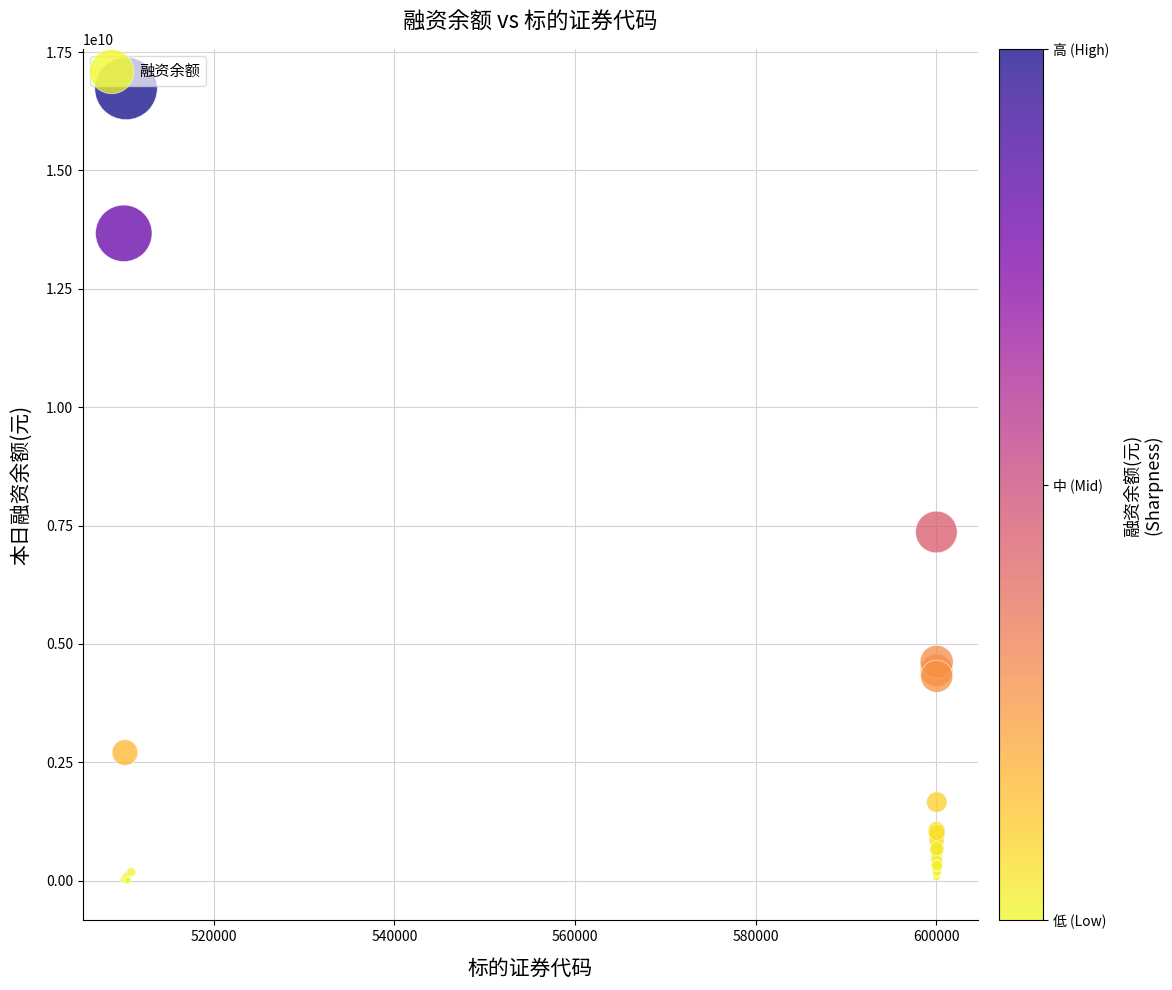

What Y value in the scatter plot is closest to 8365599428?

7365267116